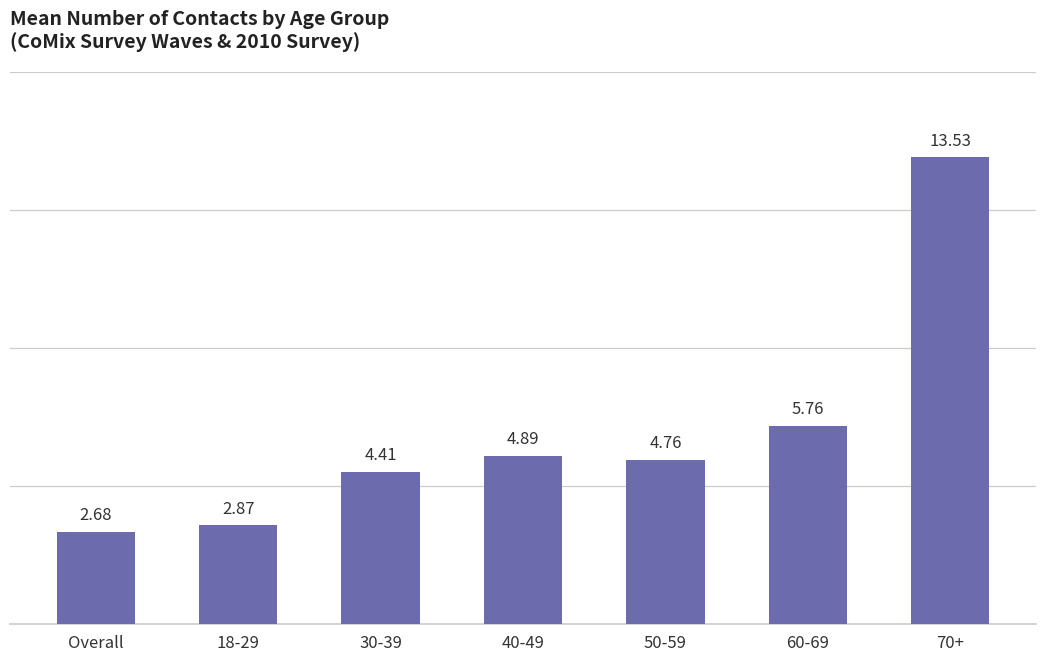

What is the ratio of the value at 30-39 to the value at 70+?

0.3